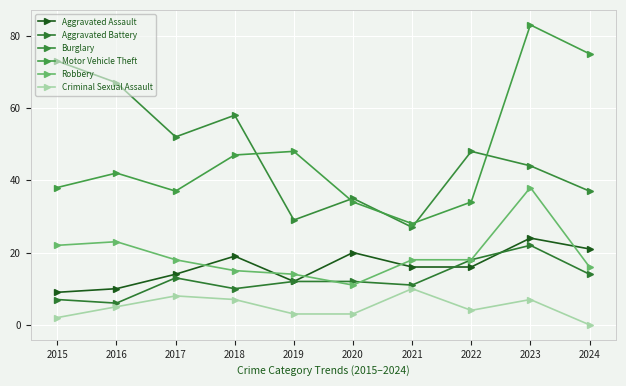

What is the difference between the highest and lowest values at 2017?

44